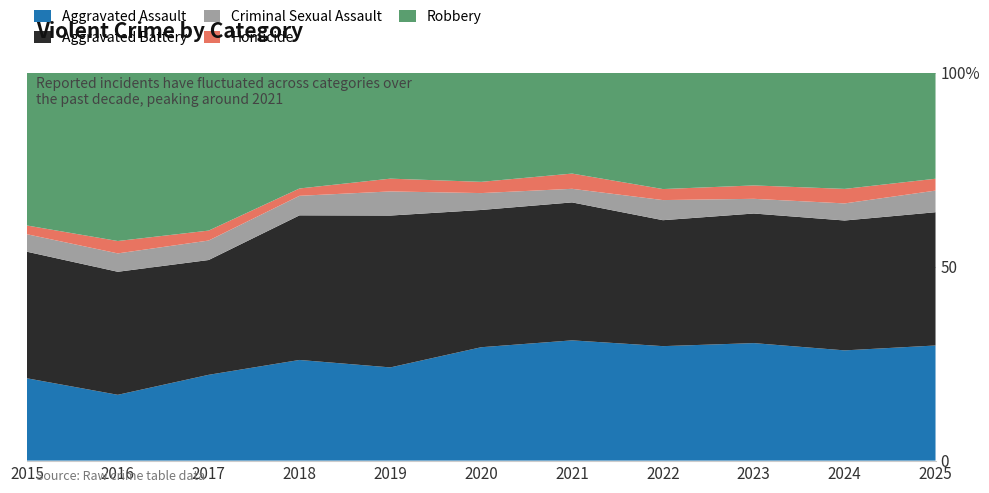

Reading right to left, transcribe all the data shown in this chart.

Aggravated Assault: 165	258	272	239	292	242	197	206	207	154	160
Aggravated Battery: 191	304	300	263	335	293	321	296	277	288	246
Criminal Sexual Assault: 31	40	34	42	33	36	51	40	47	43	34
Homicide: 17	34	31	23	37	24	27	15	24	29	17
Robbery: 152	272	261	243	245	233	224	237	381	394	297